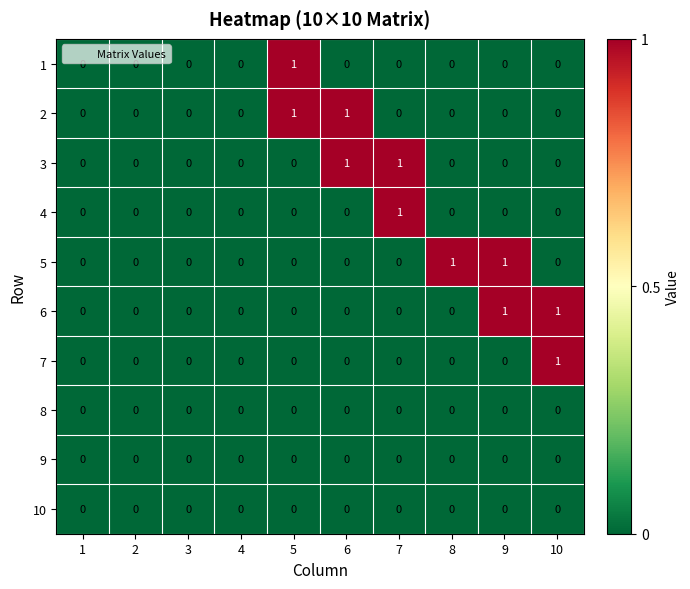

Between 8 and 9, which series saw the biggest shift?

6